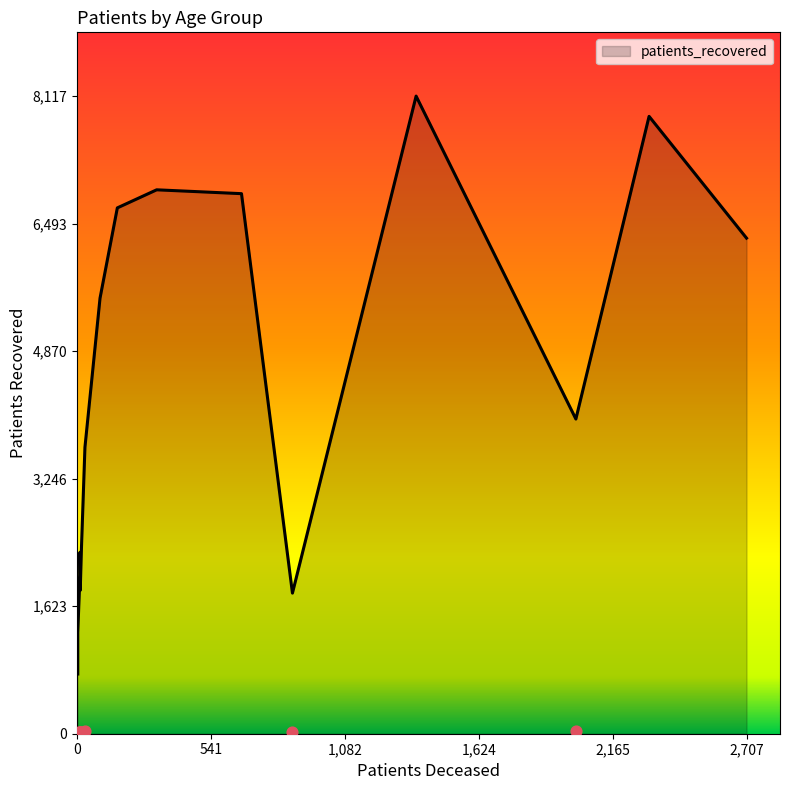

Which series has the largest total across all categories?

patients_recovered